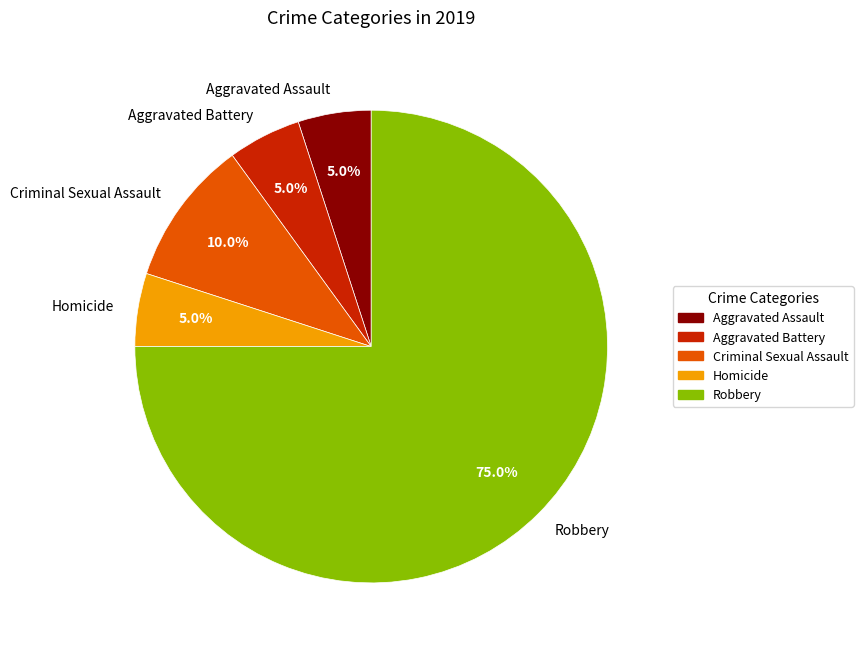

Does Robbery account for over 50% of the chart?

Yes